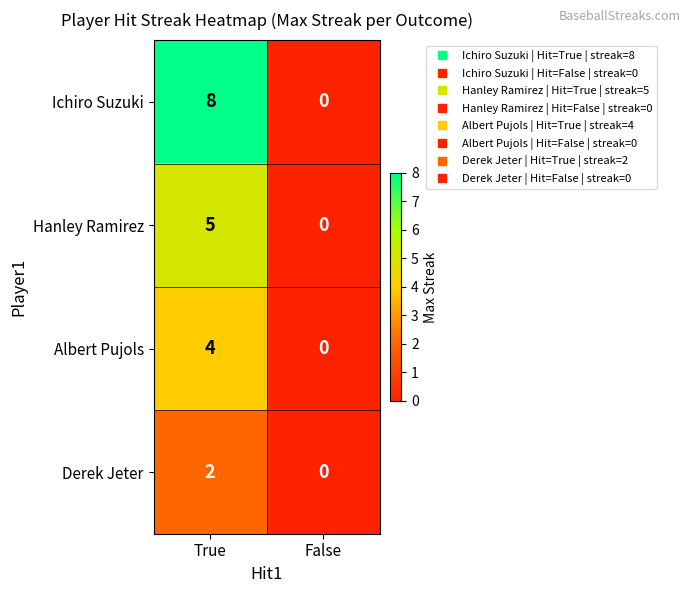

Read the Albert Pujols value at True.

4